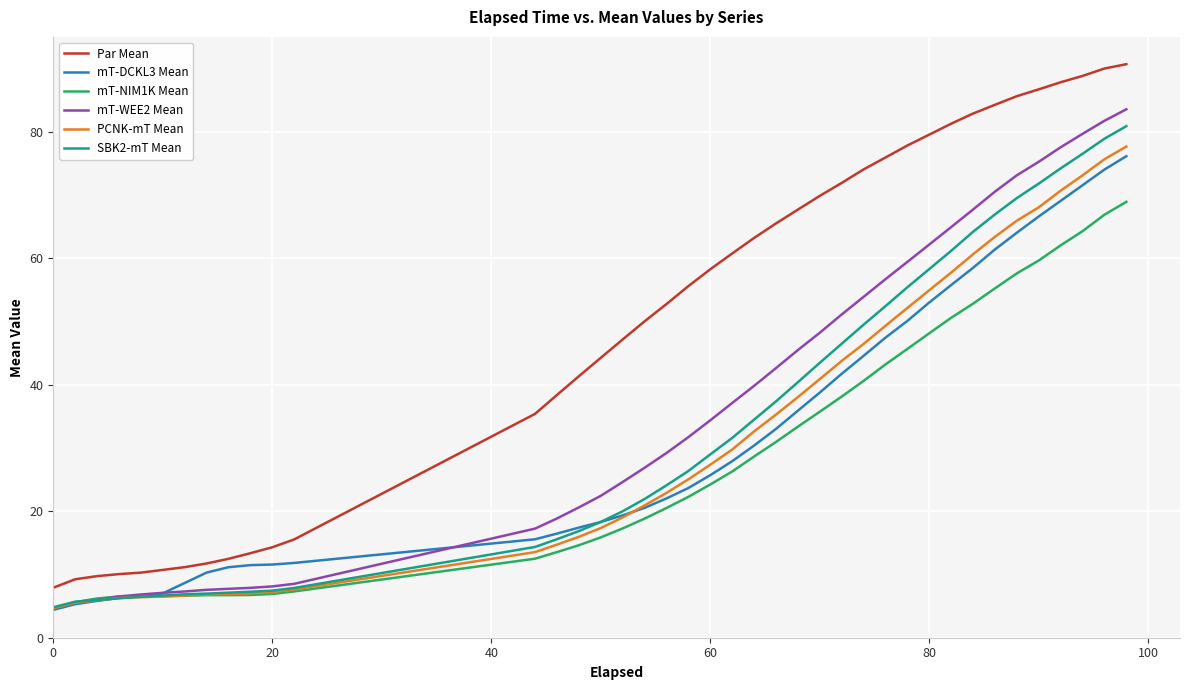

What is the sum of all Par Mean values?

2045.2